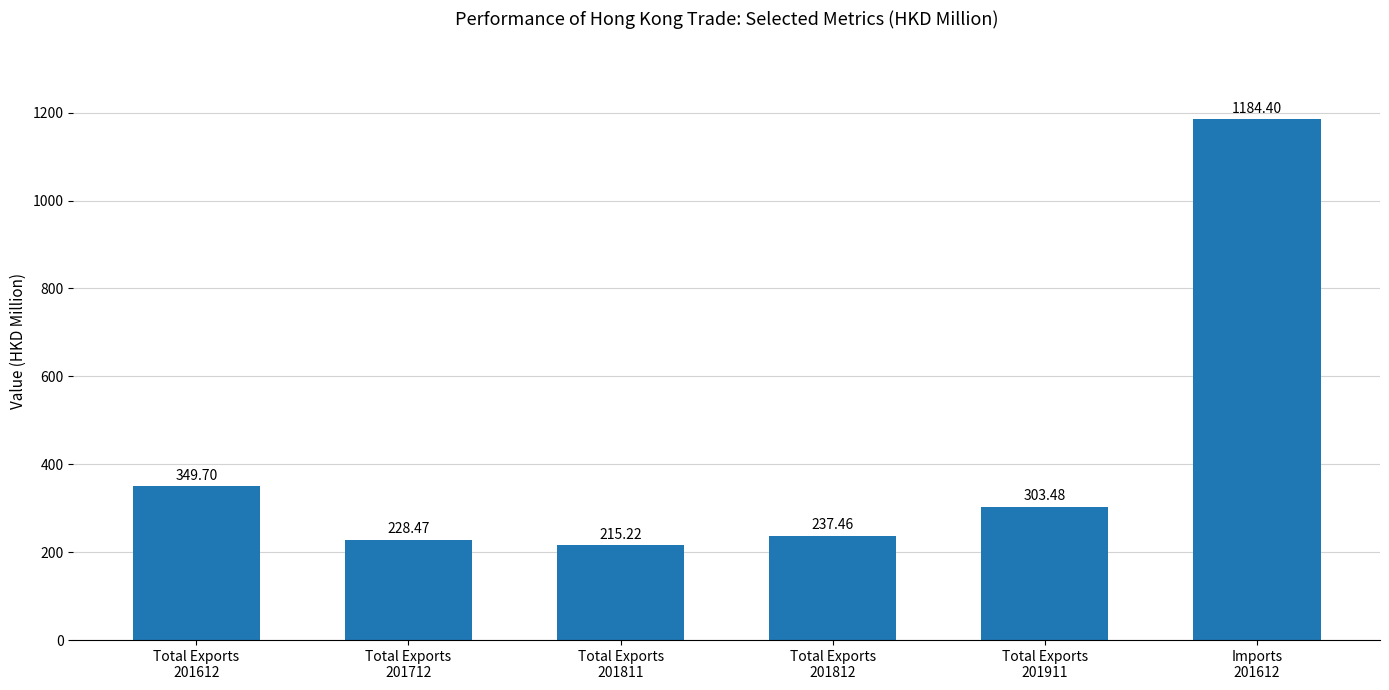

Reading left to right, extract all data points from this chart.

349.7	228.5	215.2	237.5	303.5	1184.4